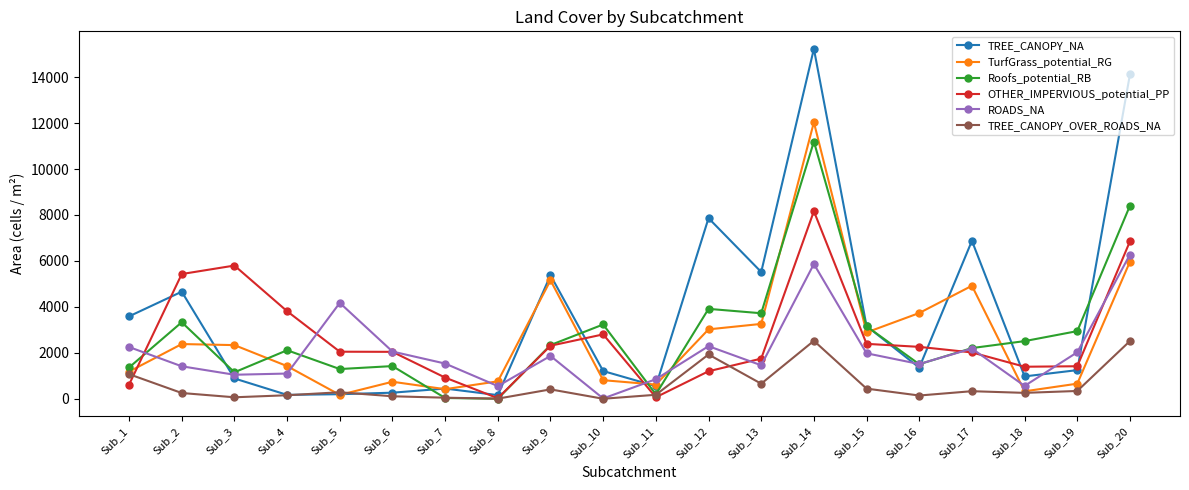

True or false: TurfGrass_potential_RG has more than 1 interior local peaks.

True